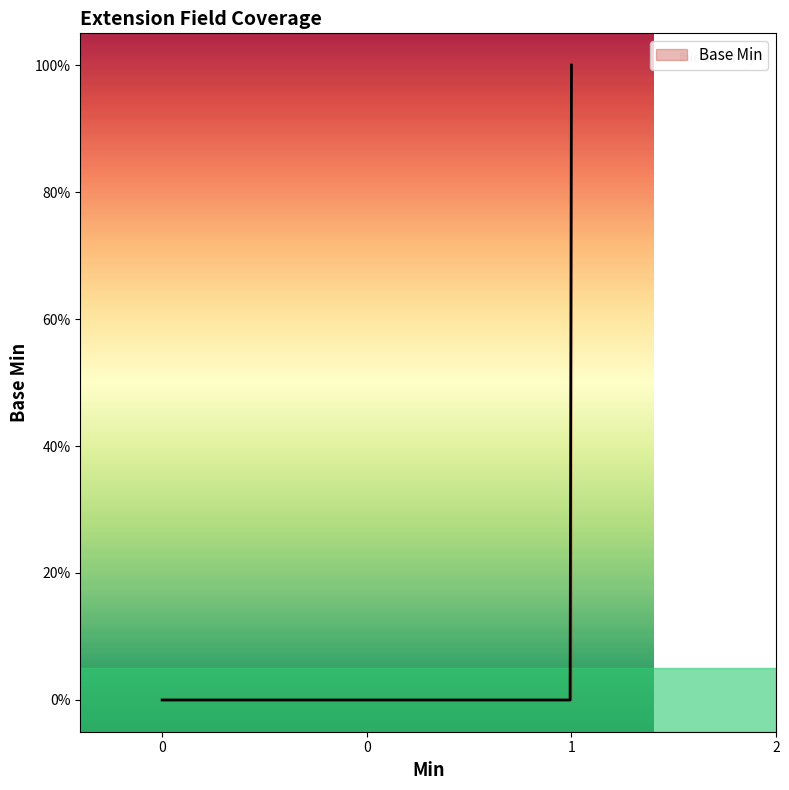

Reading left to right, list all the values displayed in this chart.

0	0	0	1	1	0